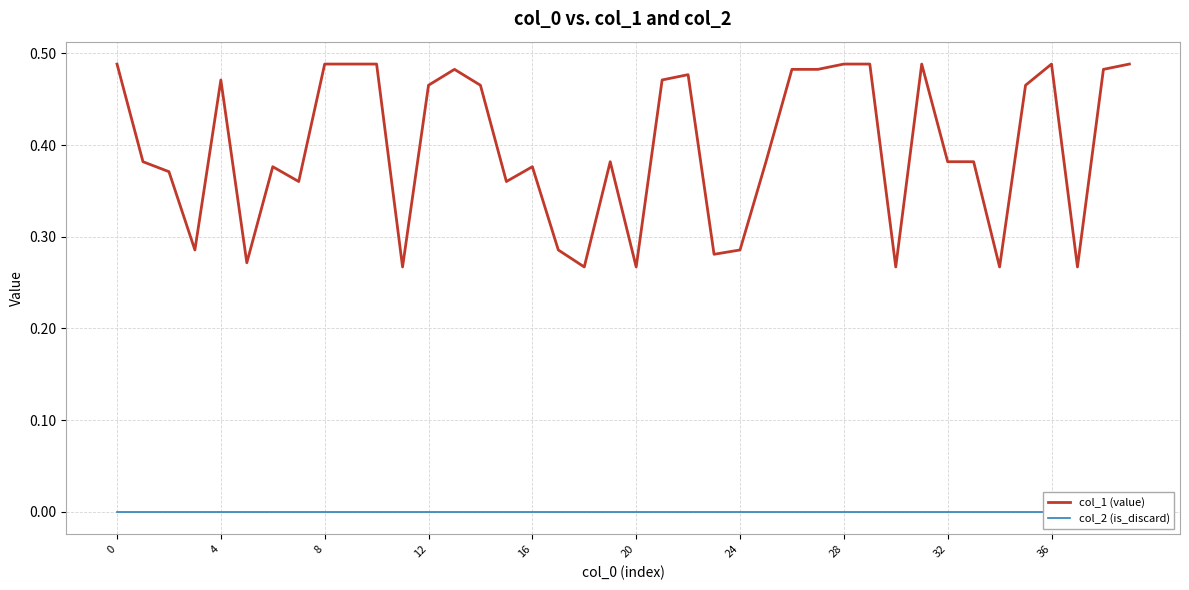

Which series has the largest range (max minus min)?

col_1 (value)